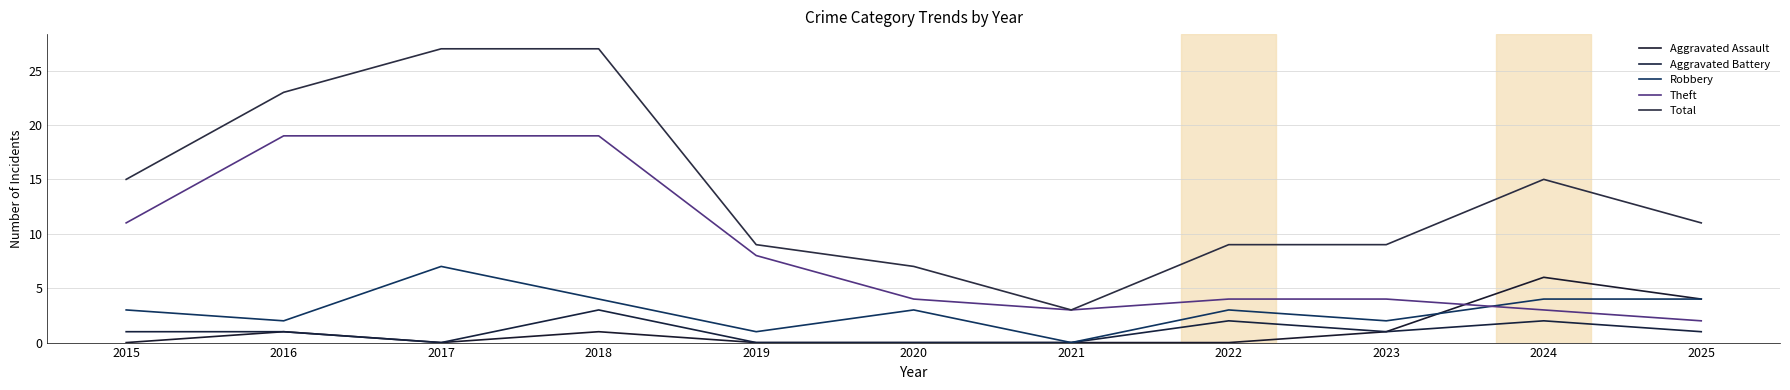

What is the difference between the maximum and minimum values in the Total series?

24